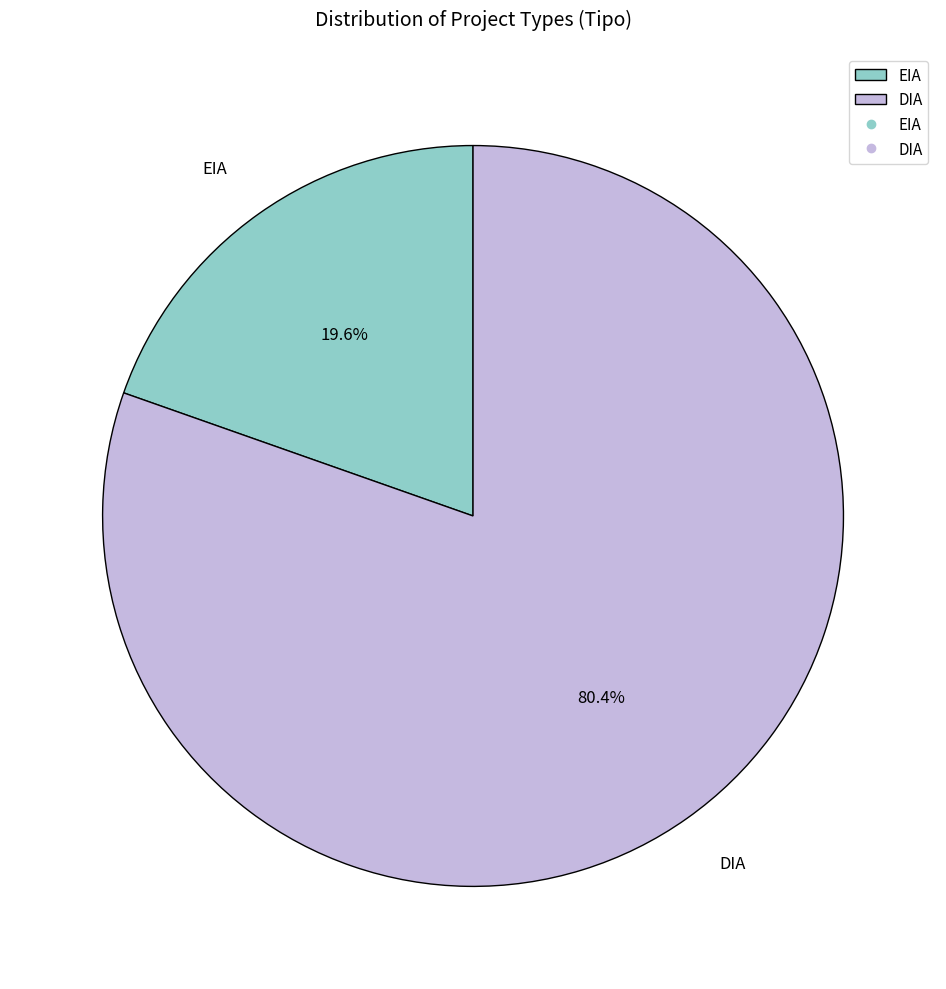

Rank the categories by value from highest to lowest.

DIA, EIA